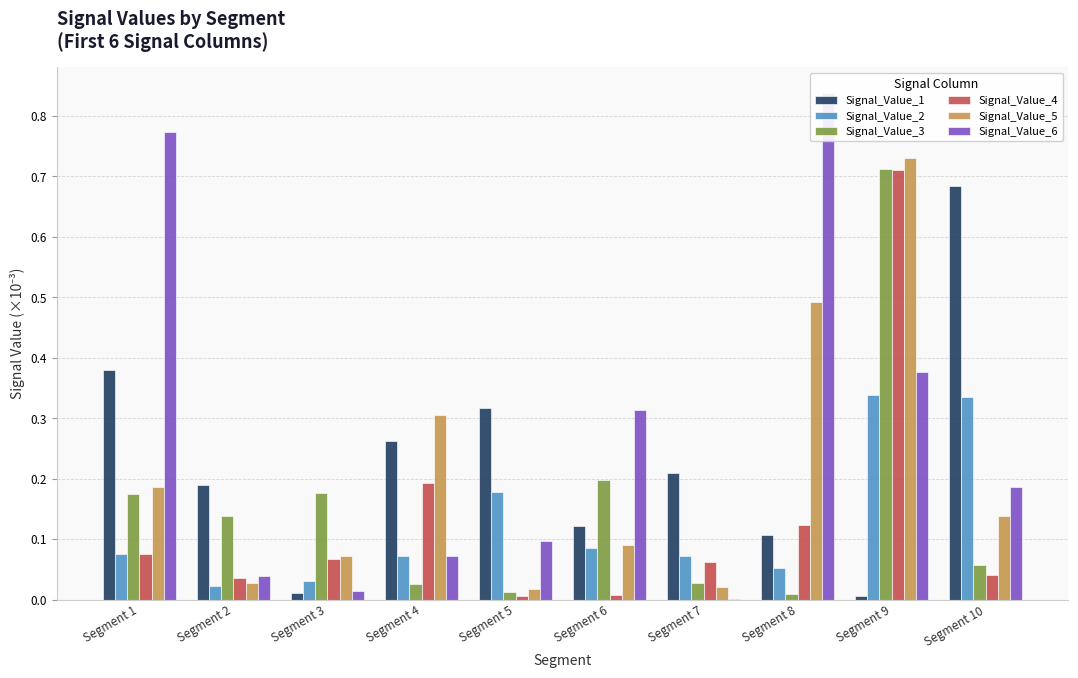

At Segment 8, list the series in order from smallest to largest.

Signal_Value_3, Signal_Value_2, Signal_Value_1, Signal_Value_4, Signal_Value_5, Signal_Value_6